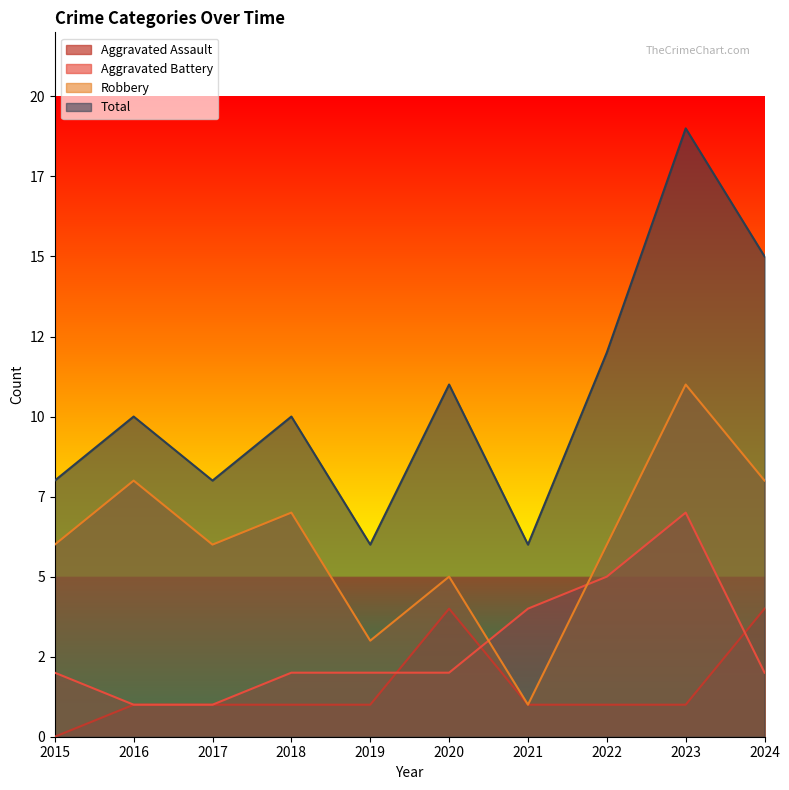

True or false: Total has more than 0 points higher than both neighbors.

True